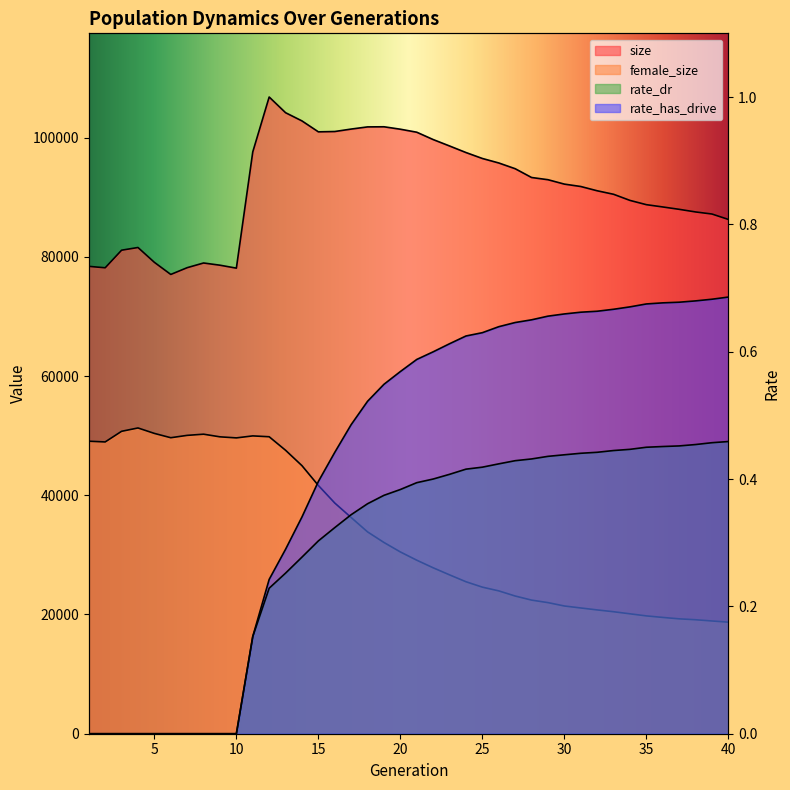

What are all the series names shown in the legend?

size, female_size, rate_dr, rate_has_drive